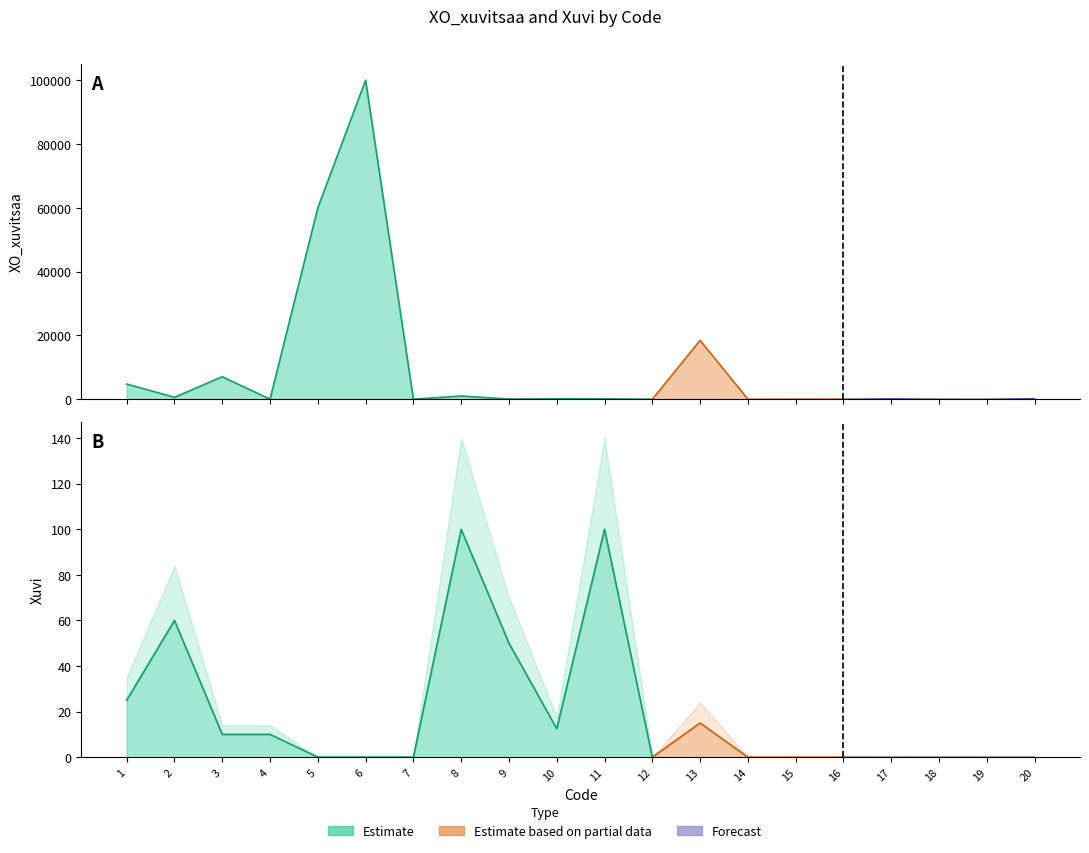

How many values in the XO_xuvitsaa series exceed 125?

9